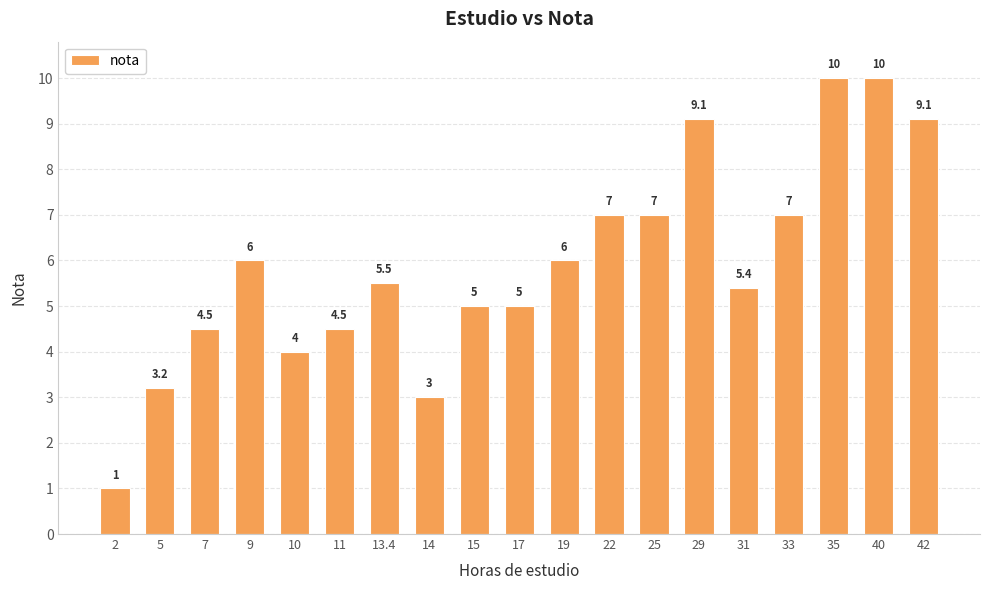

Where does the data first go above 5?

9